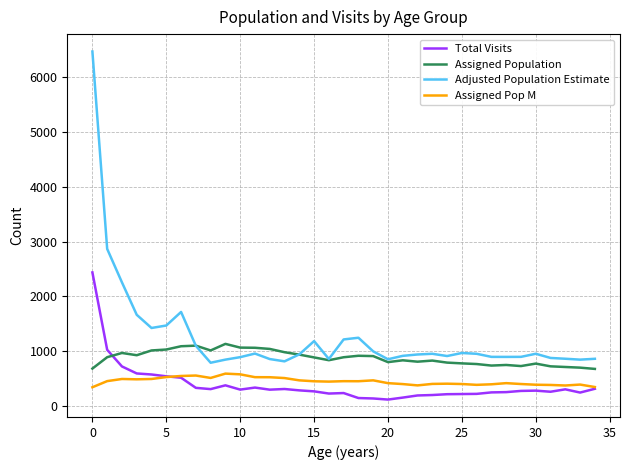

What is the lowest value of the Adjusted Population Estimate series?

788.5